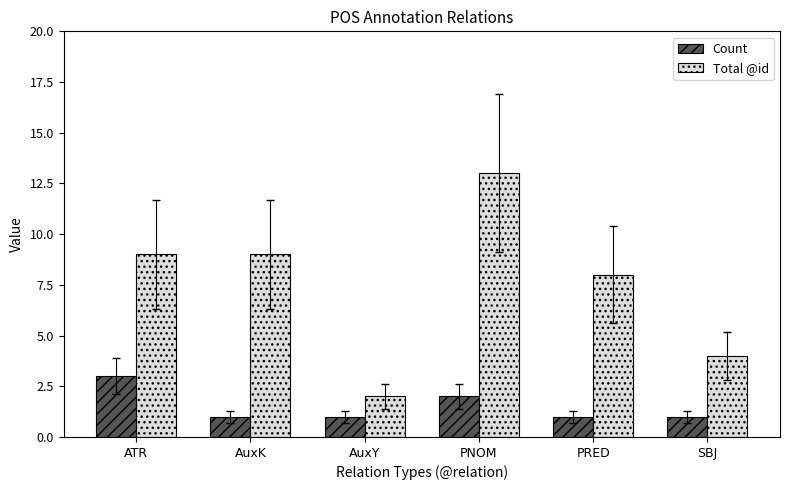

How many groups of bars are there?

6